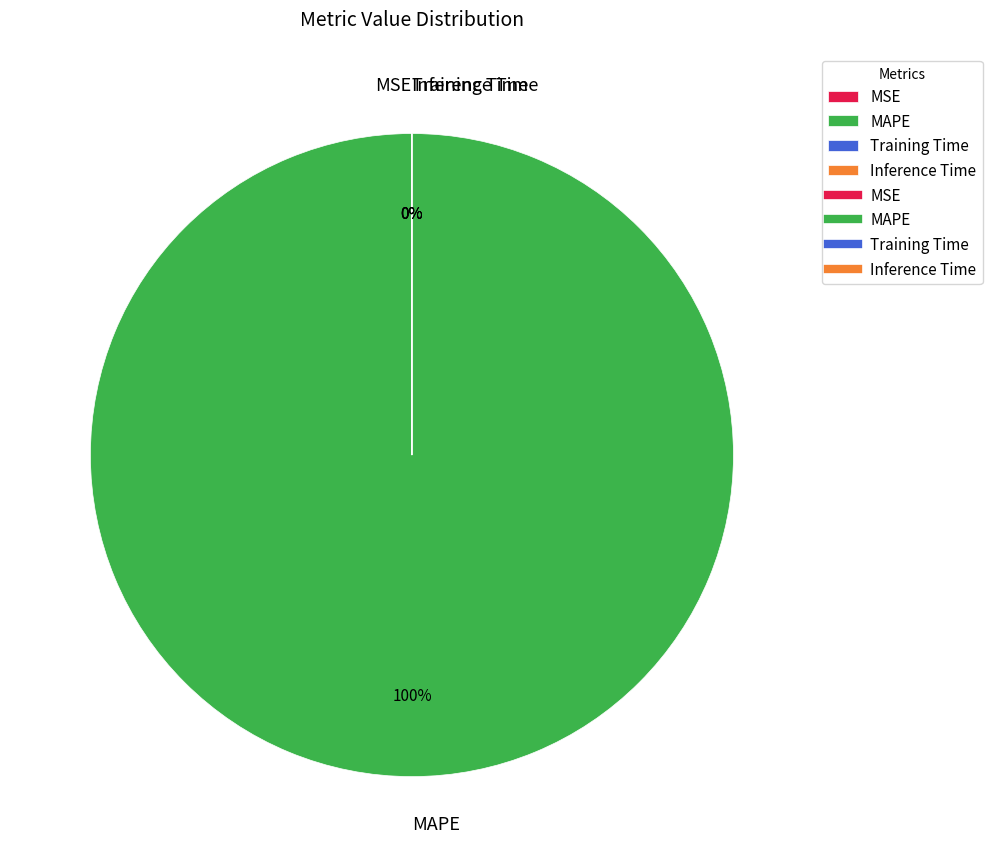

To the nearest percent, what percentage of the pie is MAPE?

100%